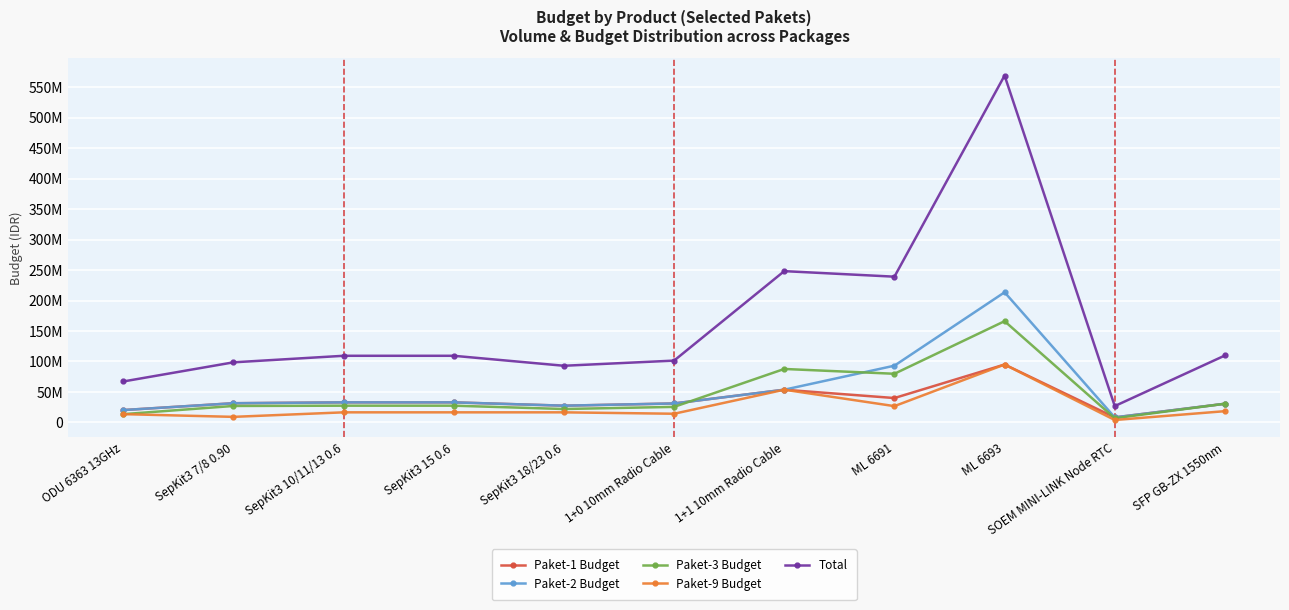

Reading right to left, extract all data points from this chart.

Paket-1 Budget: SFP GB-ZX 1550nm=30481960	SOEM MINI-LINK Node RTC=8096760	ML 6693=94900000	ML 6691=39858000	1+1 10mm Radio Cable=53543479	1+0 10mm Radio Cable=30963009	SepKit3 18/23 0.6=27311085	SepKit3 15 0.6=32773302	SepKit3 10/11/13 0.6=32773302	SepKit3 7/8 0.90=31339266	ODU 6363 13GHz=20118093
Paket-2 Budget: SFP GB-ZX 1550nm=30481960	SOEM MINI-LINK Node RTC=8096760	ML 6693=213525000	ML 6691=93002000	1+1 10mm Radio Cable=53543479	1+0 10mm Radio Cable=30963009	SepKit3 18/23 0.6=27311085	SepKit3 15 0.6=32773302	SepKit3 10/11/13 0.6=32773302	SepKit3 7/8 0.90=31339266	ODU 6363 13GHz=20118093
Paket-3 Budget: SFP GB-ZX 1550nm=30481960	SOEM MINI-LINK Node RTC=6667920	ML 6693=166075000	ML 6691=79716000	1+1 10mm Radio Cable=87616602	1+0 10mm Radio Cable=25333371	SepKit3 18/23 0.6=21848868	SepKit3 15 0.6=27311085	SepKit3 10/11/13 0.6=27311085	SepKit3 7/8 0.90=26862228	ODU 6363 13GHz=13412062
Paket-9 Budget: SFP GB-ZX 1550nm=18289176	SOEM MINI-LINK Node RTC=3810240	ML 6693=94900000	ML 6691=26572000	1+1 10mm Radio Cable=53543479	1+0 10mm Radio Cable=14074095	SepKit3 18/23 0.6=16386651	SepKit3 15 0.6=16386651	SepKit3 10/11/13 0.6=16386651	SepKit3 7/8 0.90=8954076	ODU 6363 13GHz=13412062
Total: SFP GB-ZX 1550nm=109735056	SOEM MINI-LINK Node RTC=26671680	ML 6693=569400000	ML 6691=239148000	1+1 10mm Radio Cable=248247039	1+0 10mm Radio Cable=101333484	SepKit3 18/23 0.6=92857689	SepKit3 15 0.6=109244340	SepKit3 10/11/13 0.6=109244340	SepKit3 7/8 0.90=98494836	ODU 6363 13GHz=67060310